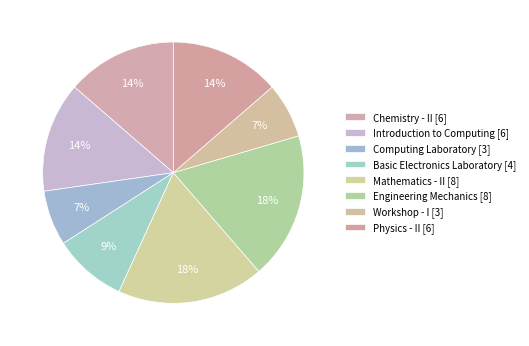

How many segments does this pie chart have?

8